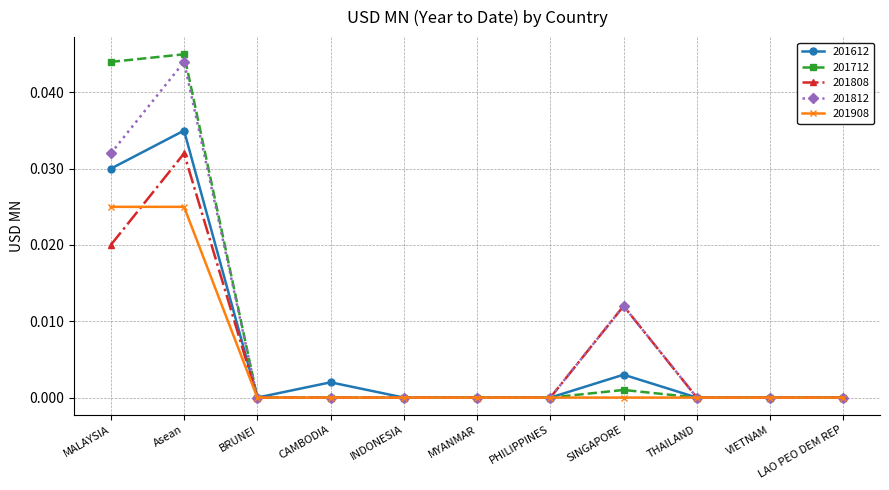

Which series has the largest range (max minus min)?

201712